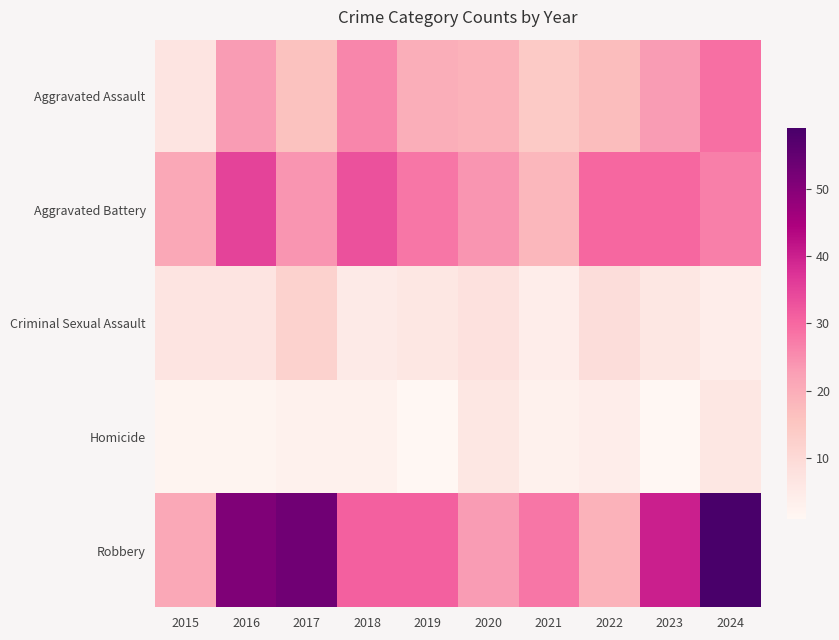

Which series has the largest range (max minus min)?

Robbery